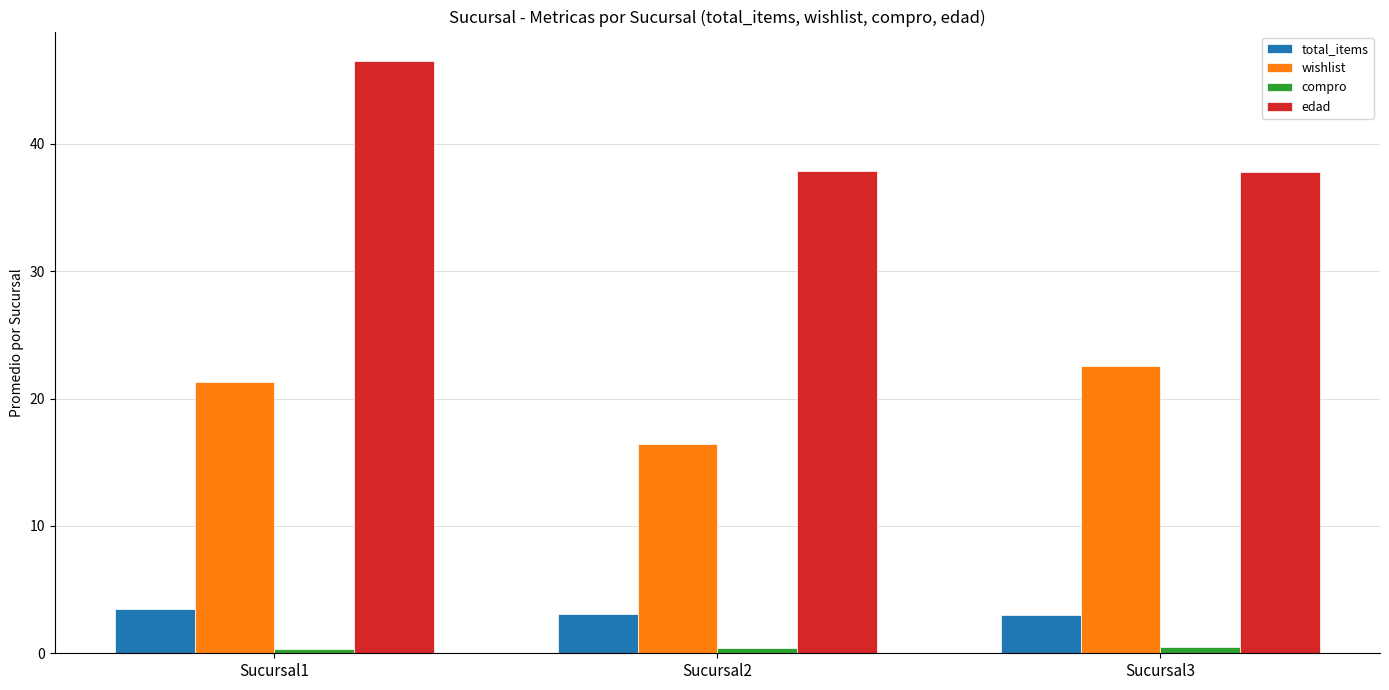

What is the spread (max minus min) of values at Sucursal2?

37.5